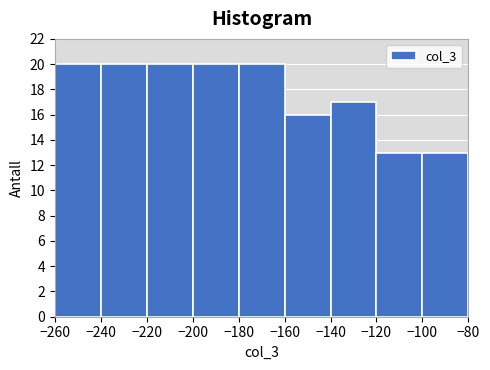

Reading left to right, transcribe this chart: for each bar, give the range it covers on the x-axis and its height. The values are not printed on the chart, so give them approximately, as read against the axis.

-260 to -240: 20
-240 to -220: 20
-220 to -200: 20
-200 to -180: 20
-180 to -160: 20
-160 to -140: 16
-140 to -120: 17
-120 to -100: 13
-100 to -80: 13